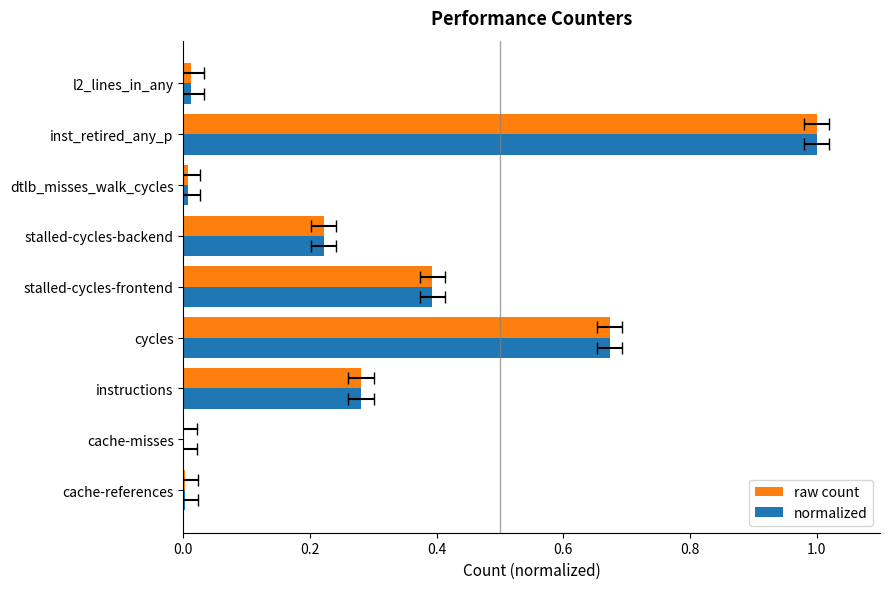

Is it true that raw count equals 0.0 at cache-references?

False